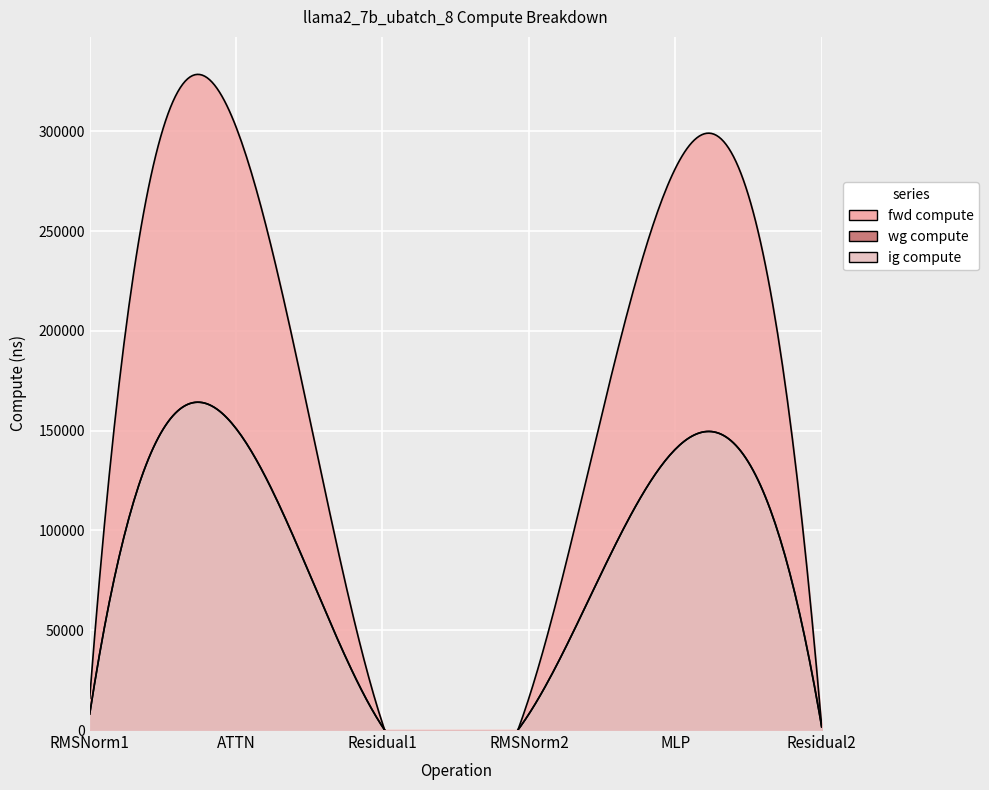

What is the label of the 3rd point from the left?

Residual1